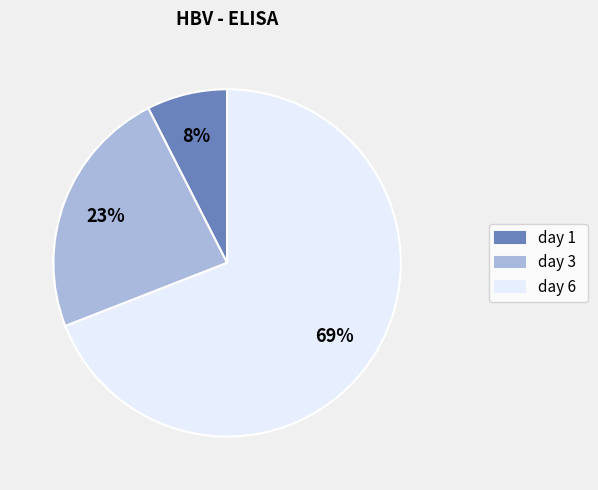

To the nearest percent, what is the combined percentage of day 1 and day 3?

31%